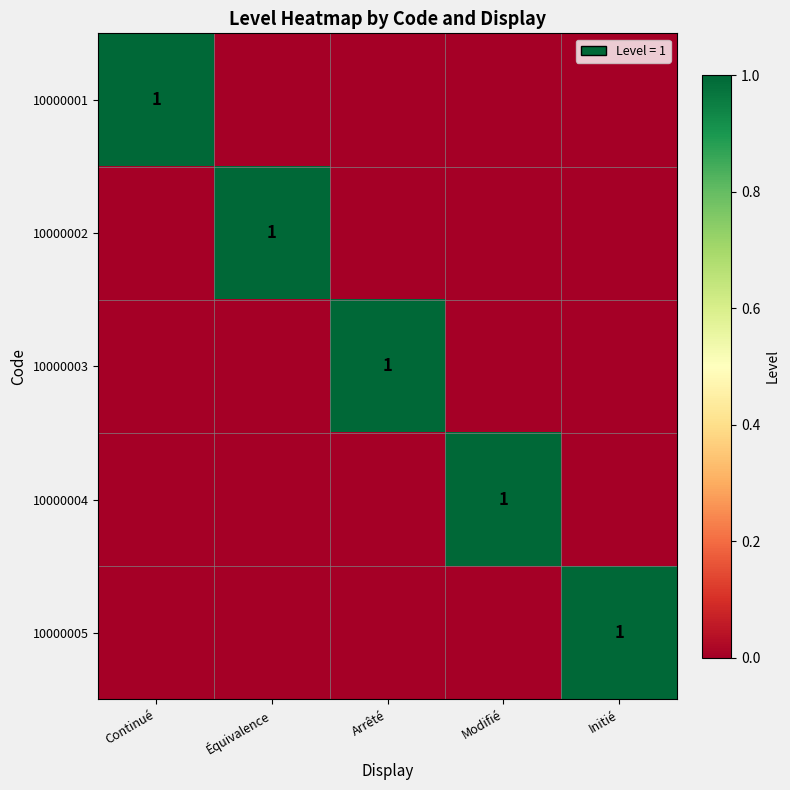

List the series in order of their peak value, highest first.

10000001, 10000002, 10000003, 10000004, 10000005